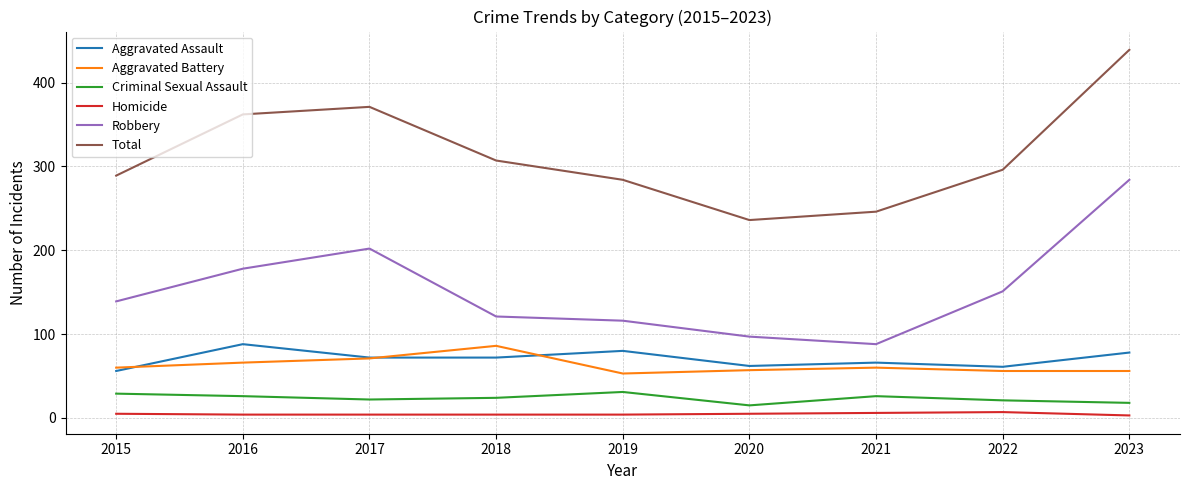

The Total series shows 90 at 2019. True or false?

False